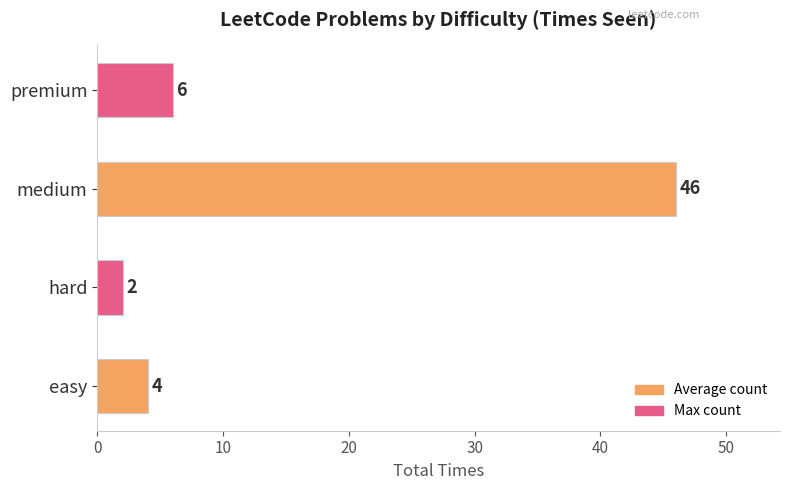

Between hard and premium, which is larger?

premium